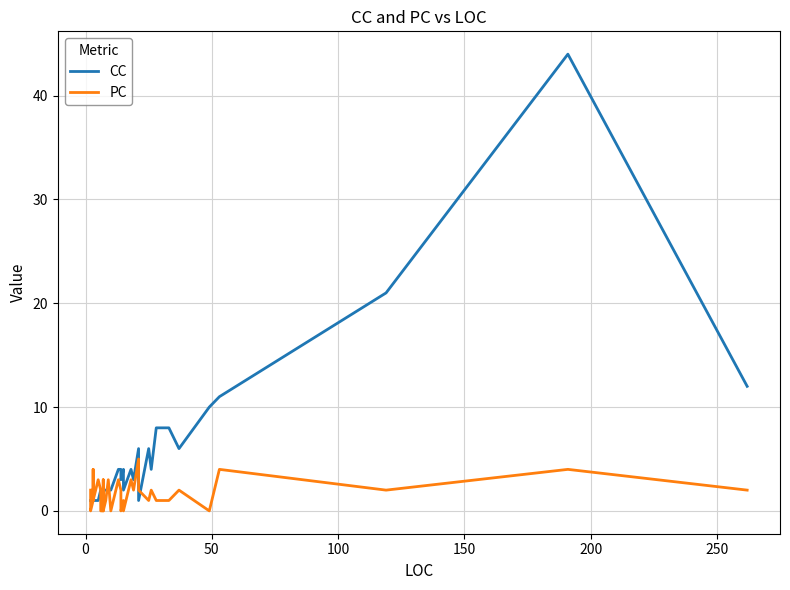

Is this an area chart (filled region under the line)?

No